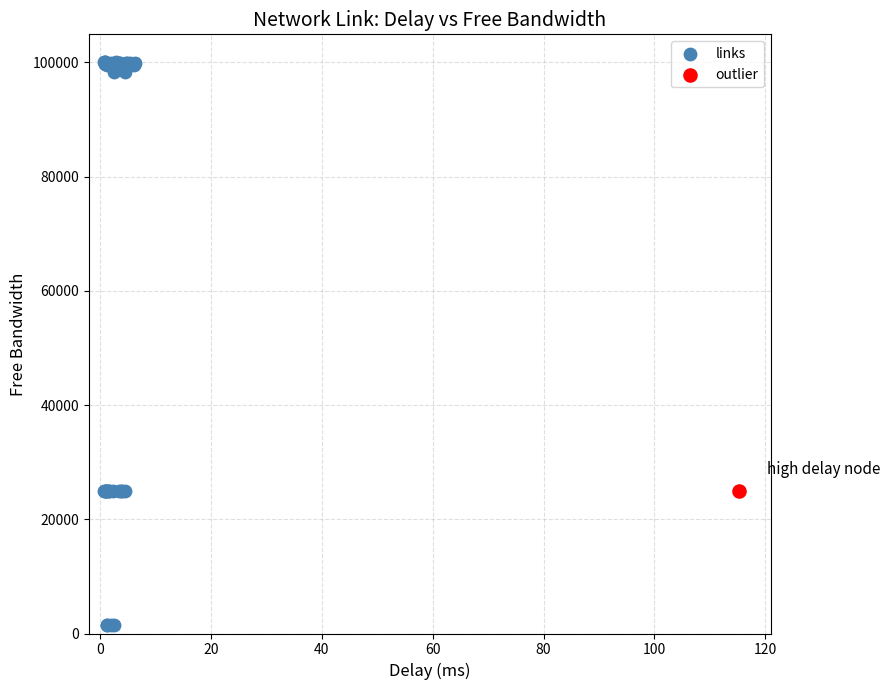

What are all the series names shown in the legend?

links, outlier